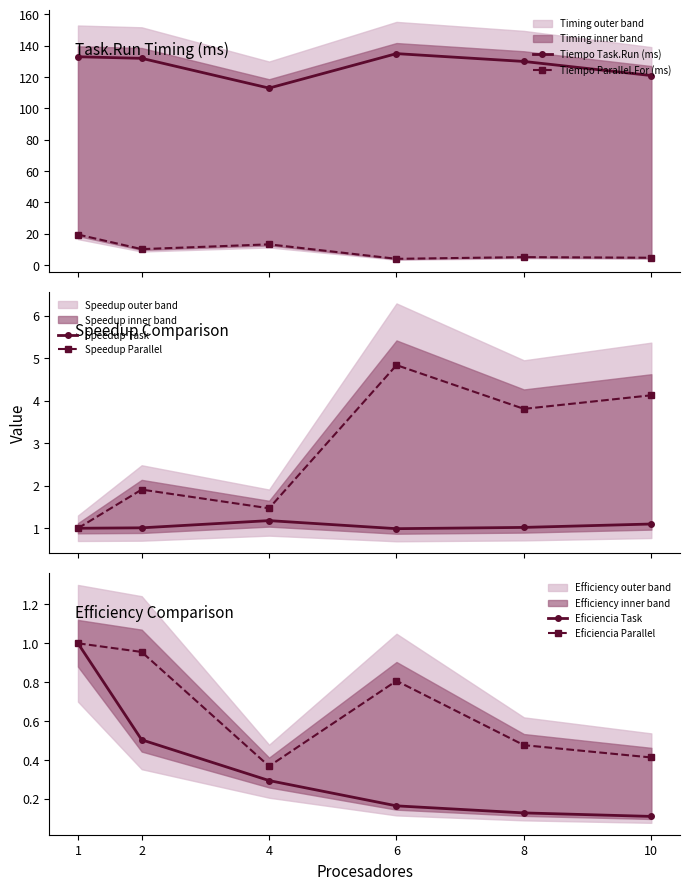

Does the chart display data point markers on the line(s)?

Yes